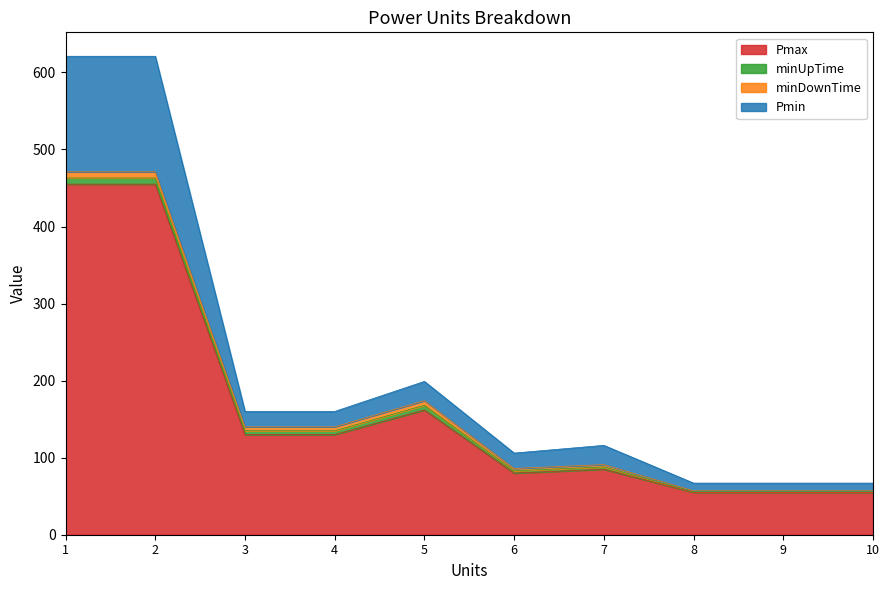

Does the chart display data point markers on the line(s)?

No